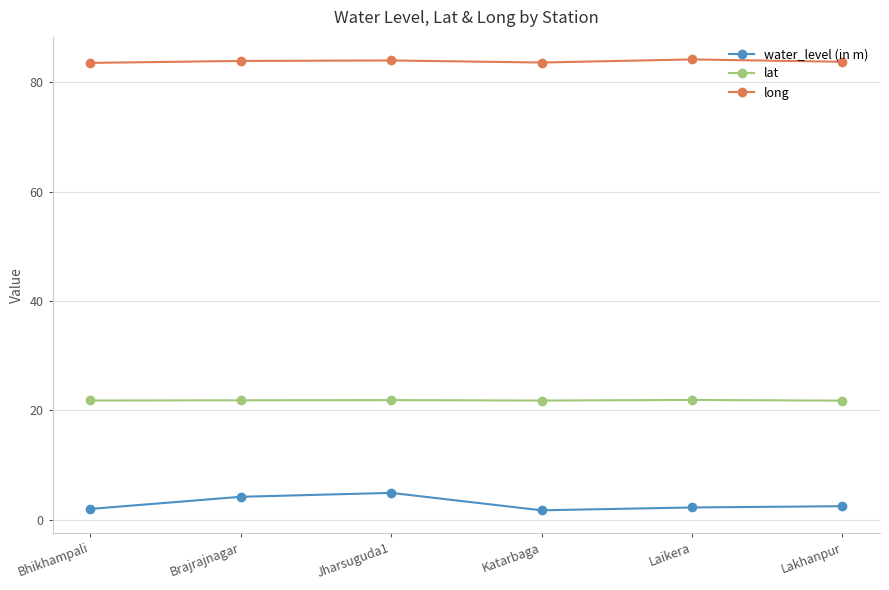

How many data points does each series have?

6